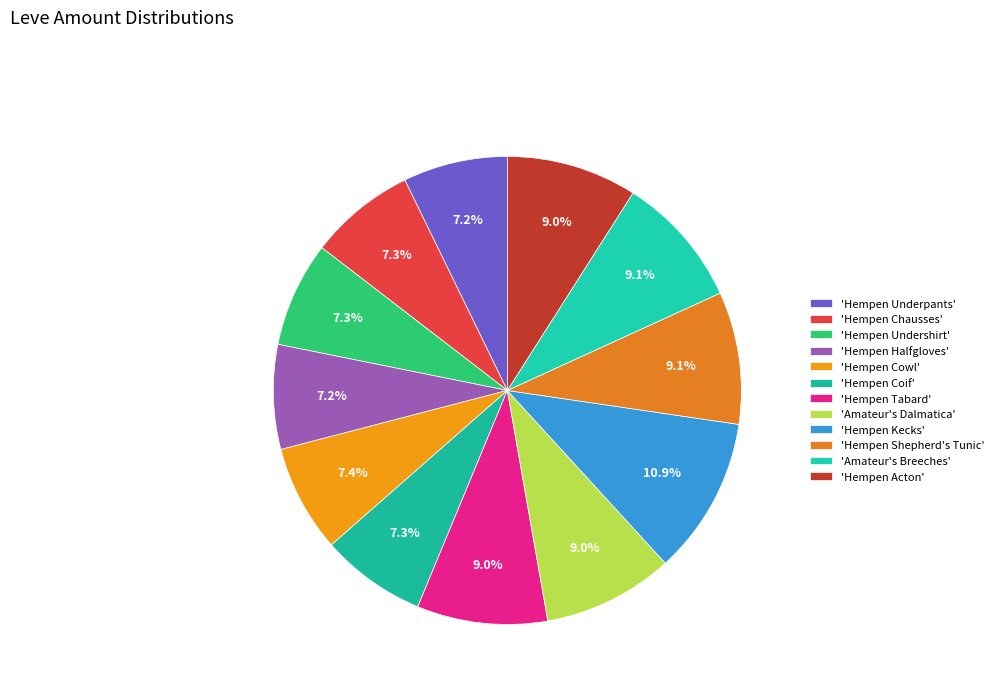

To the nearest percent, what is the difference between the largest and smallest slice percentages?

4%